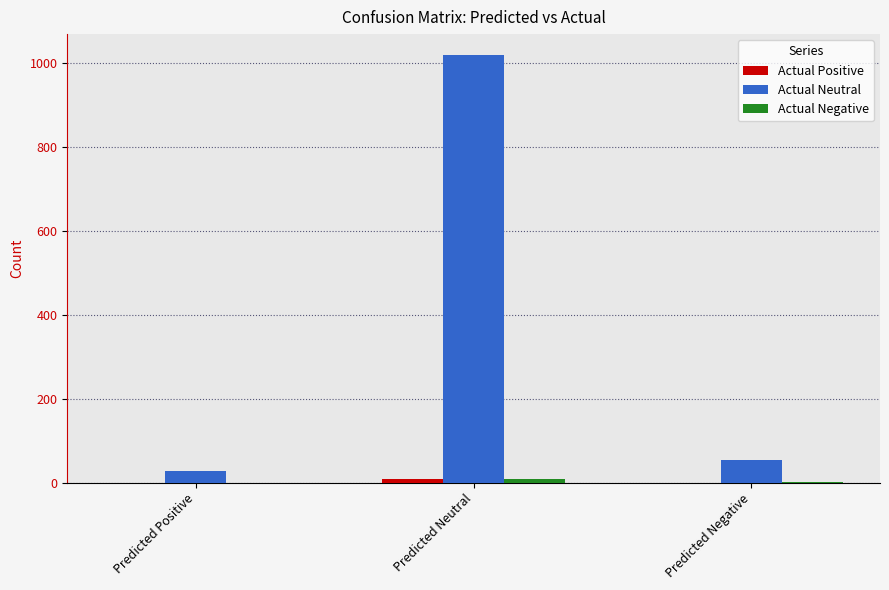

The Actual Neutral series shows 1789 at Predicted Neutral. True or false?

False